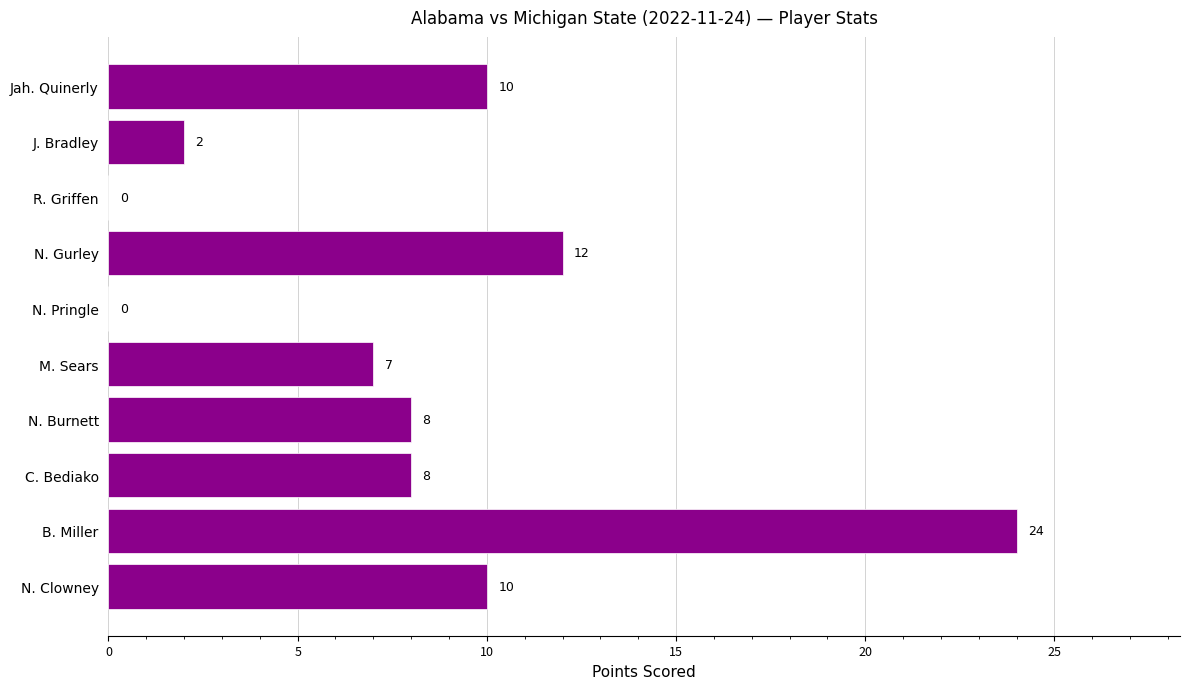

Does the chart contain stacked bars?

No